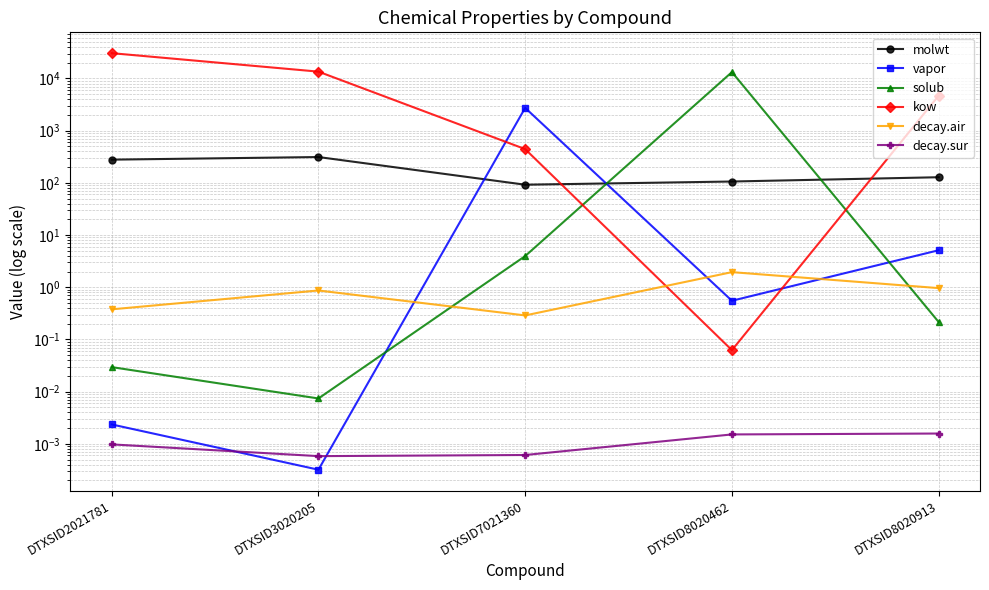

Which has a higher value, DTXSID8020462 or DTXSID7021360?

DTXSID8020462